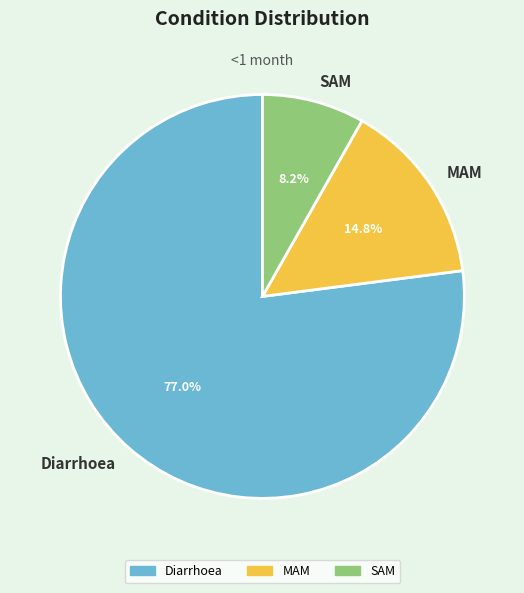

Which slice represents more than half of the pie?

Diarrhoea